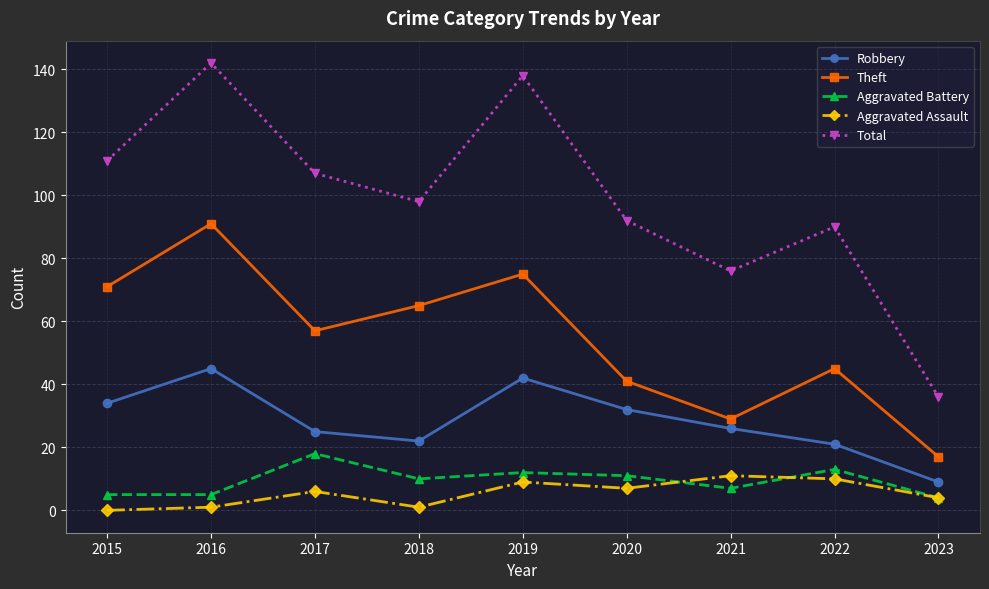

What is the average value of the Robbery series?

28